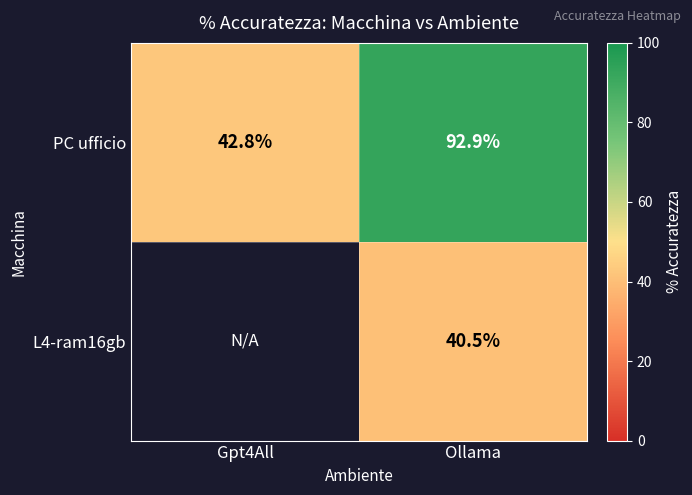

At which label does PC ufficio first exceed 92?

Ollama